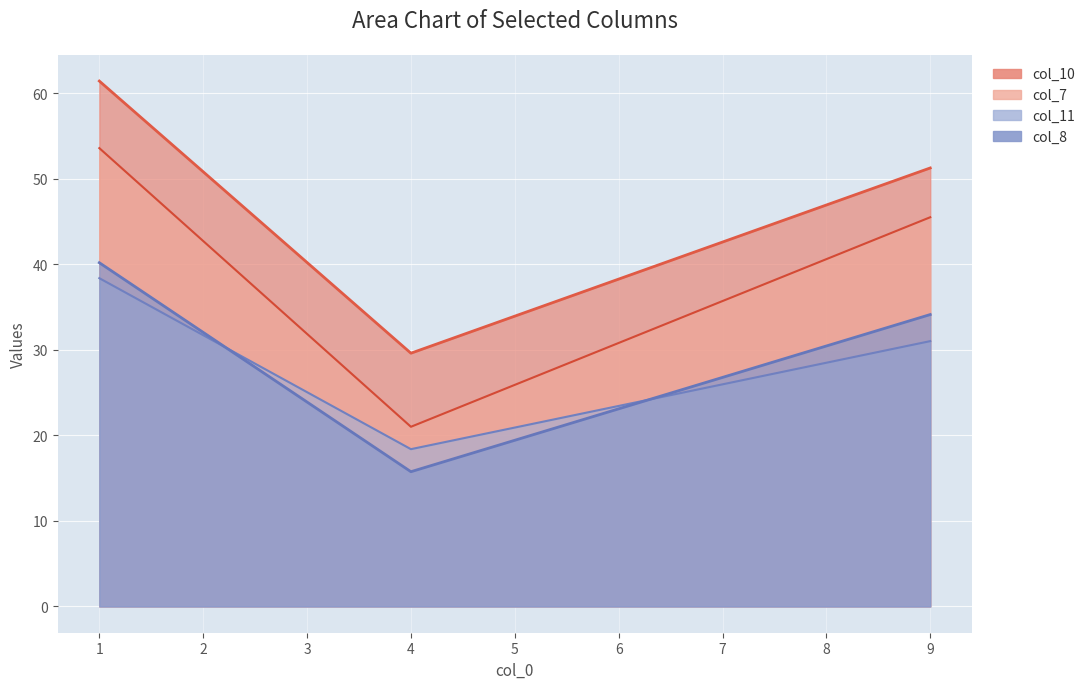

At which label does col_7 first exceed 45?

1